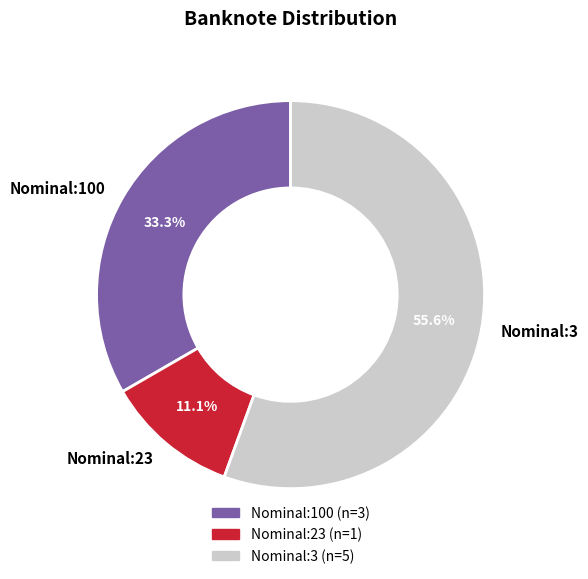

What percentage is the Nominal:100 slice, to the nearest percent?

33%